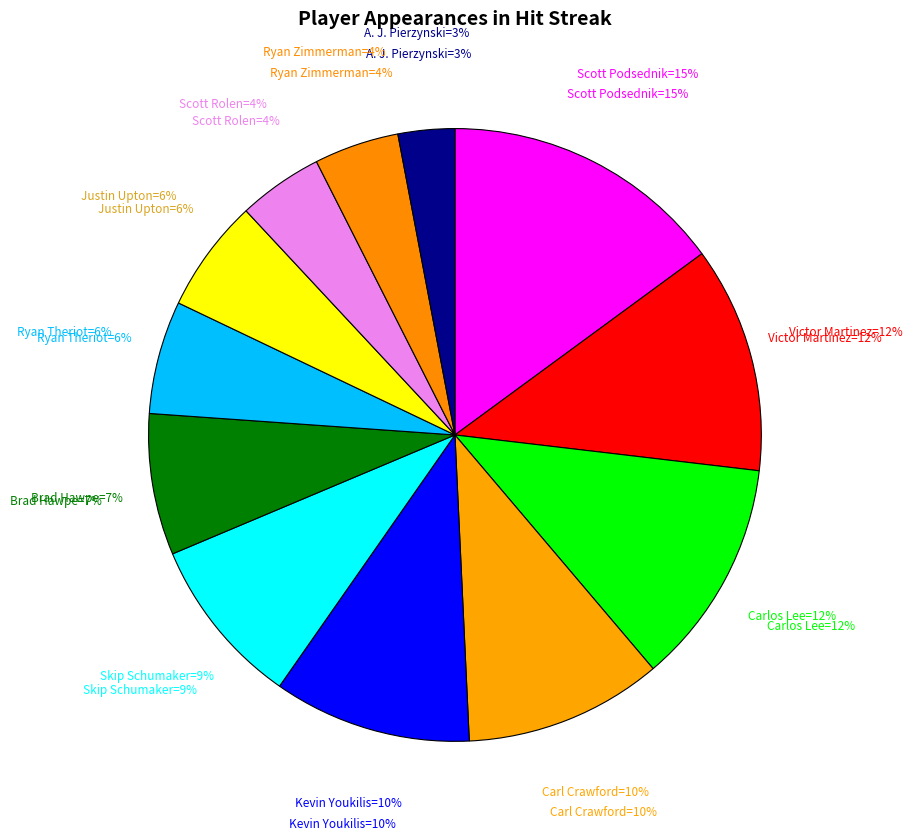

To the nearest percent, what is the difference between the largest and smallest slice percentages?

12%